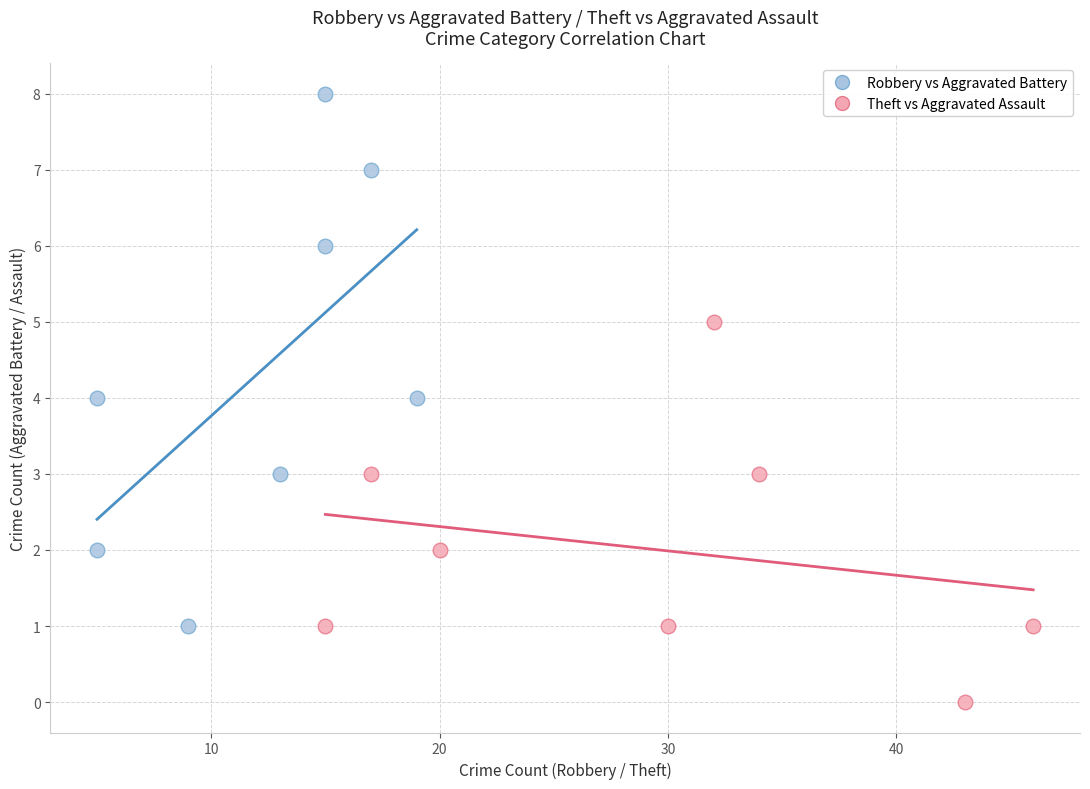

Which series reaches the minimum Y coordinate?

Theft vs Aggravated Assault